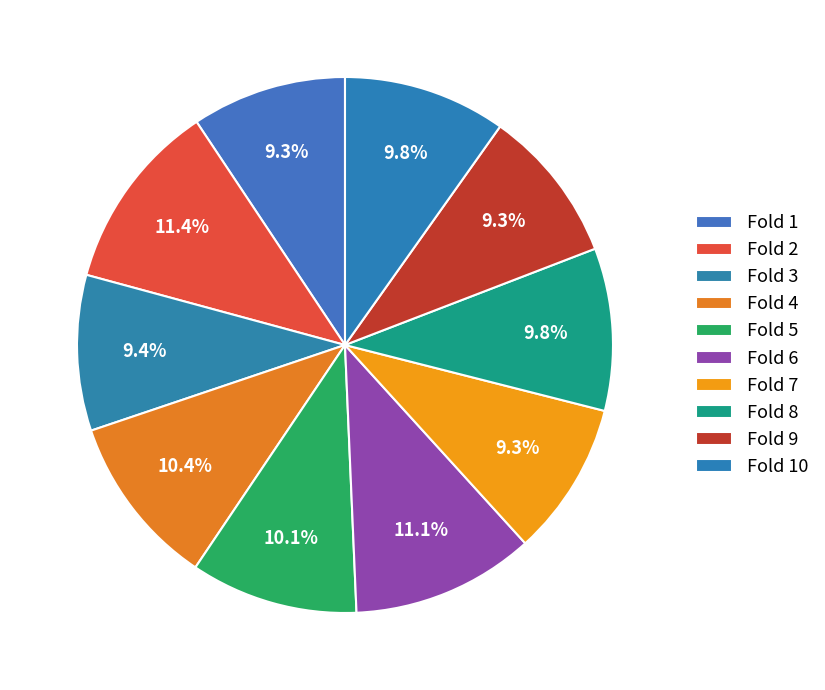

How many slices are in this pie chart?

10